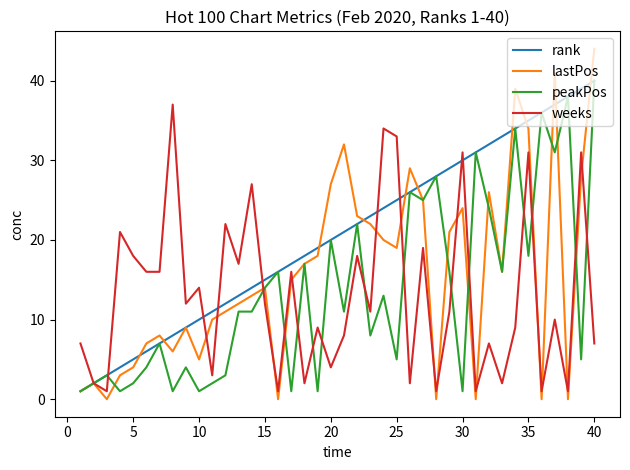

Which series has the widest spread of values?

lastPos